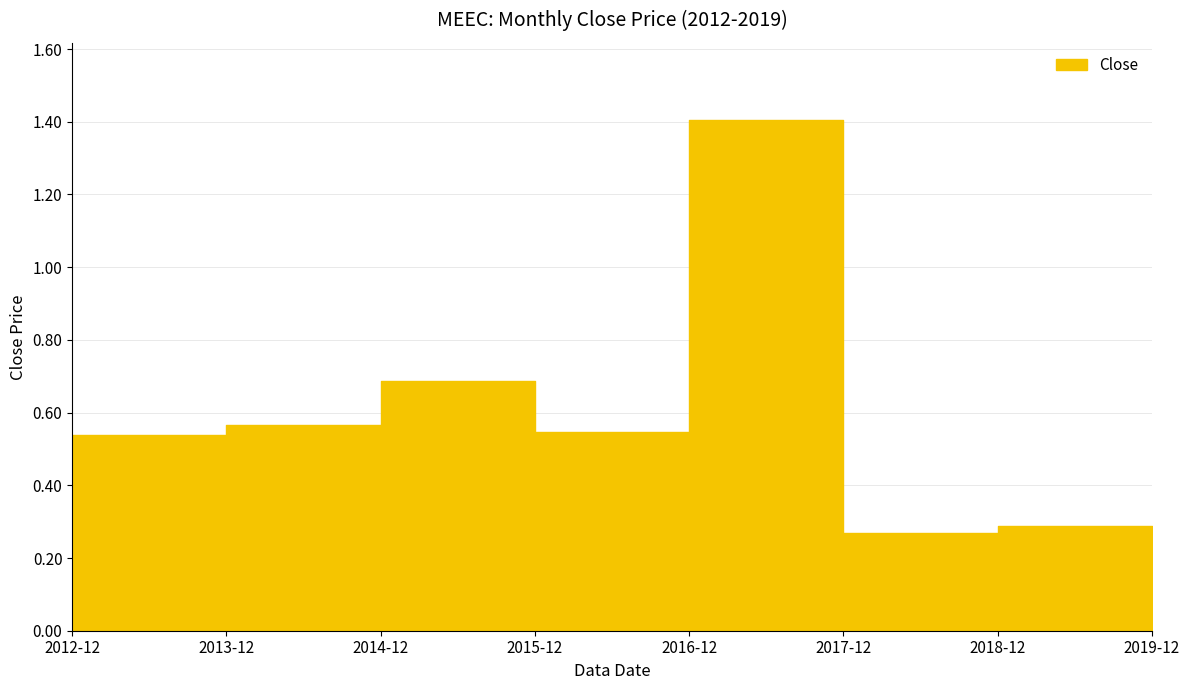

What is the difference between the values at 2013-12 and 2014-12?

0.1